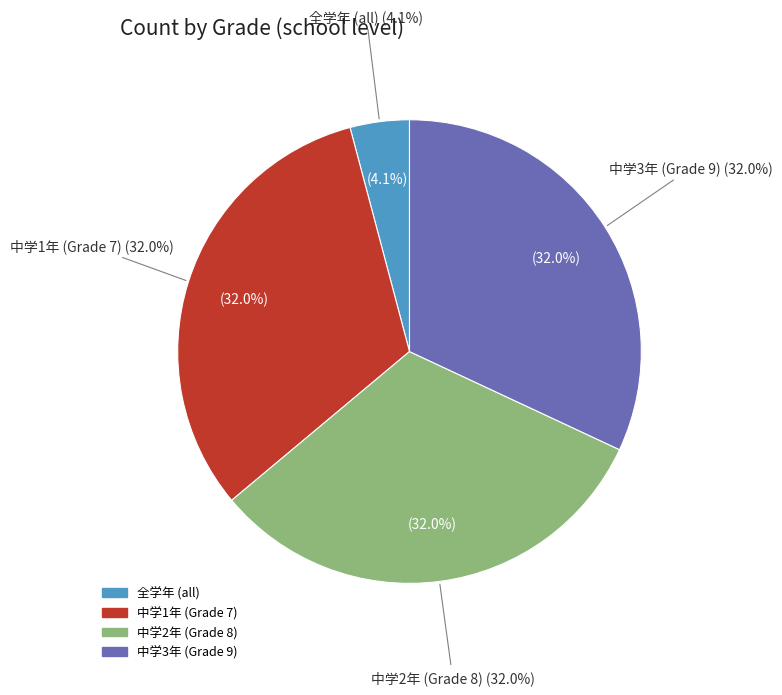

Which slice is the smallest?

all